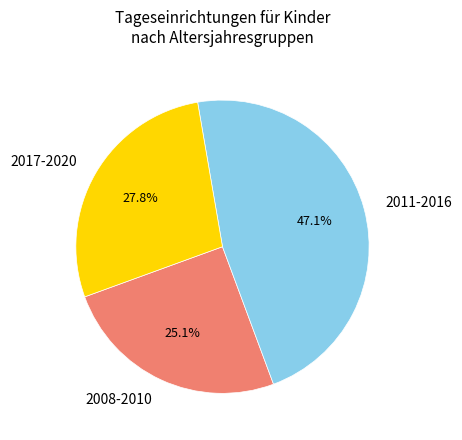

Combined, do 2017-2020 and 2011-2016 account for over 50%?

Yes